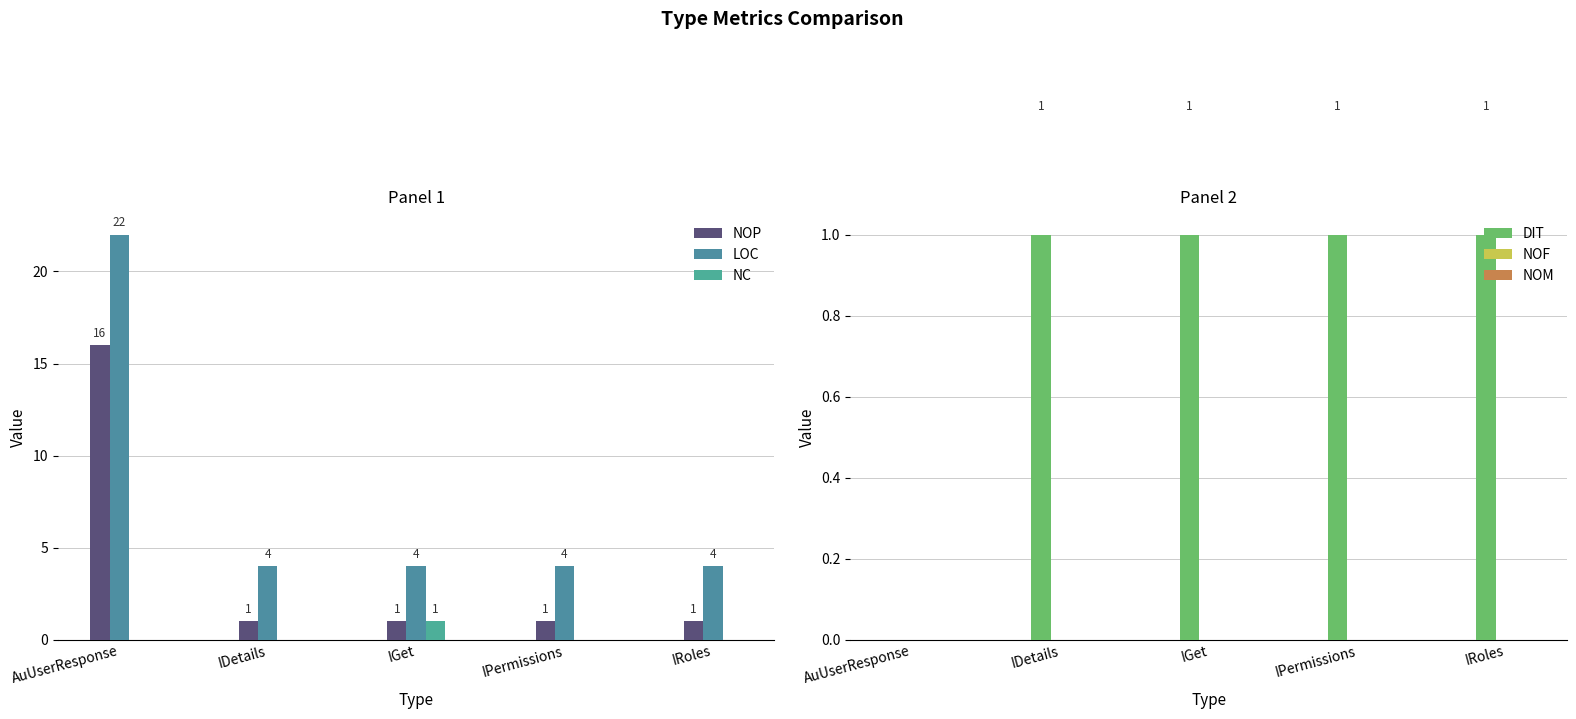

At how many categories does at least one series exceed 8?

1